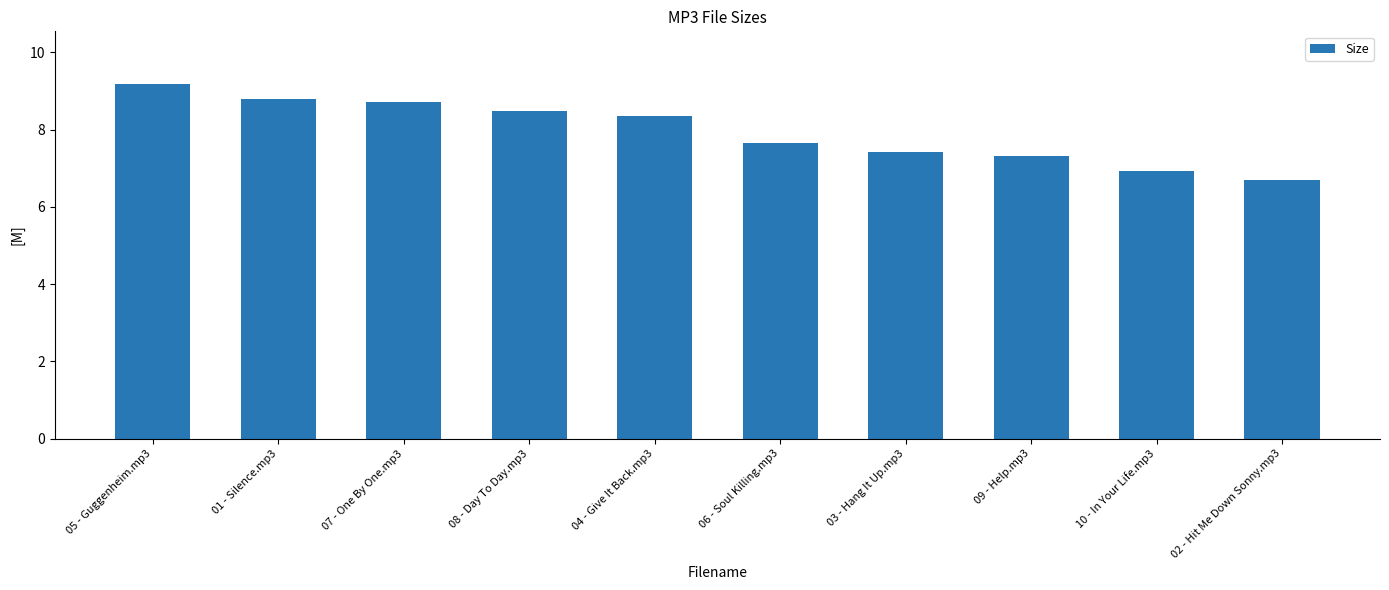

What is the ratio of the value at 07 - One By One.mp3 to the value at 01 - Silence.mp3?

1.0